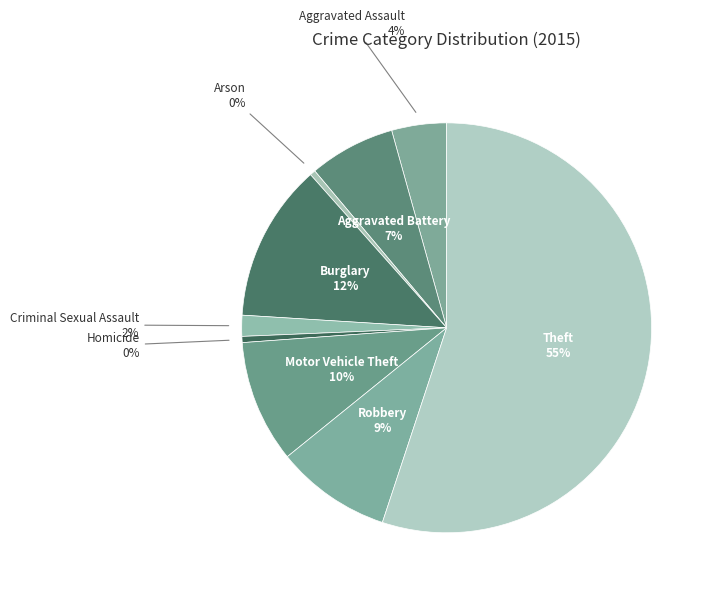

How many segments does this pie chart have?

9